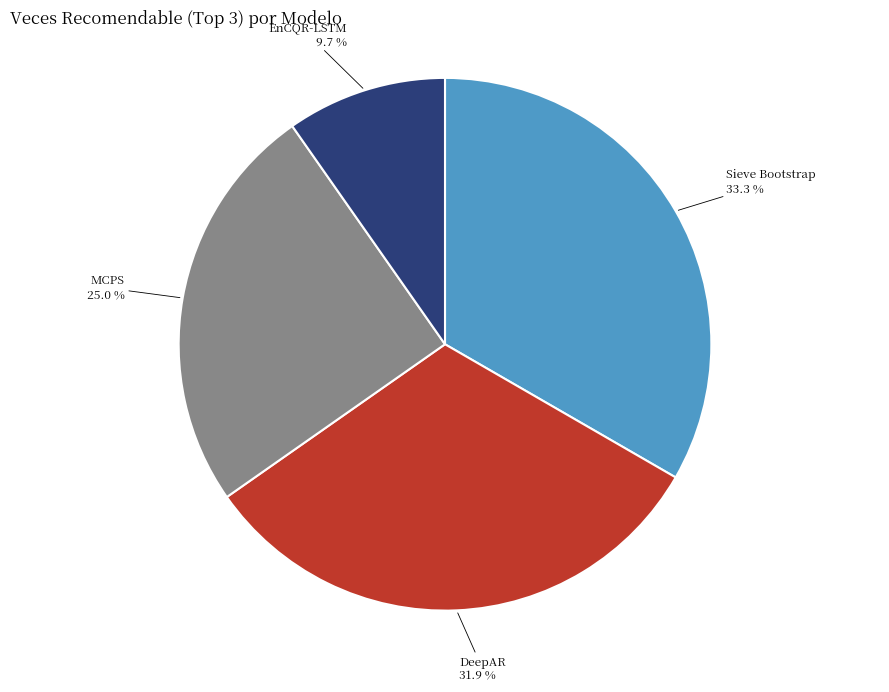

To the nearest percent, what percentage of the pie is EnCQR-LSTM?

10%